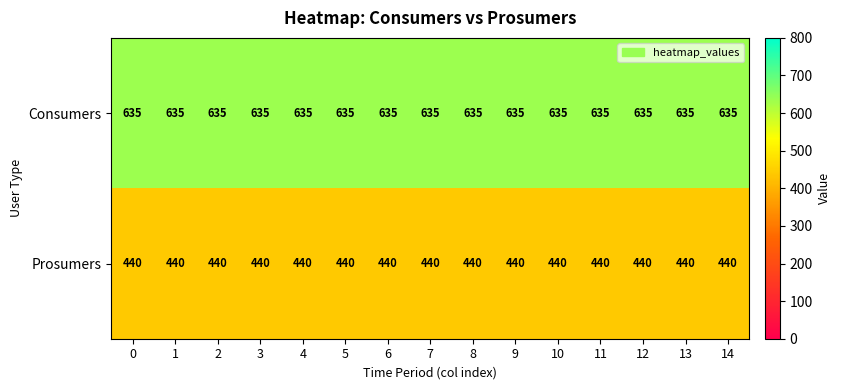

How many categories are shown in the chart?

15